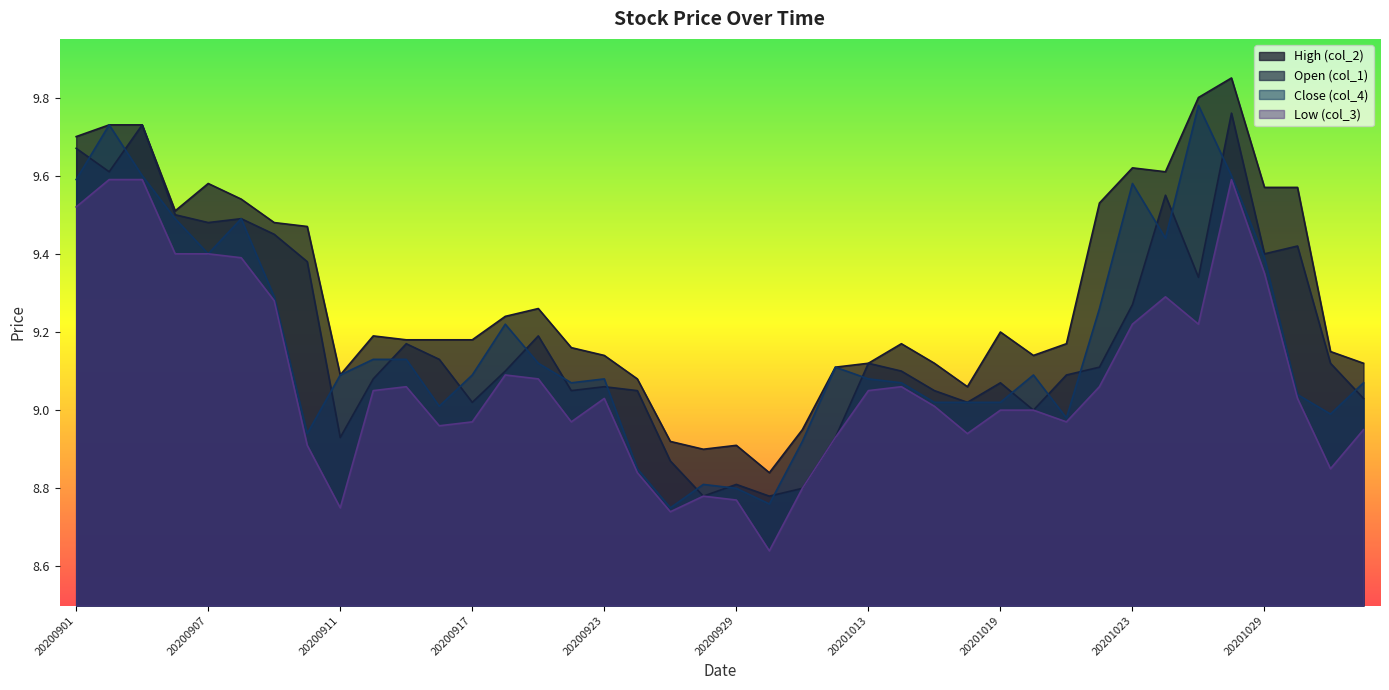

The High (col_2) series shows 9.2 at 20201014. True or false?

True